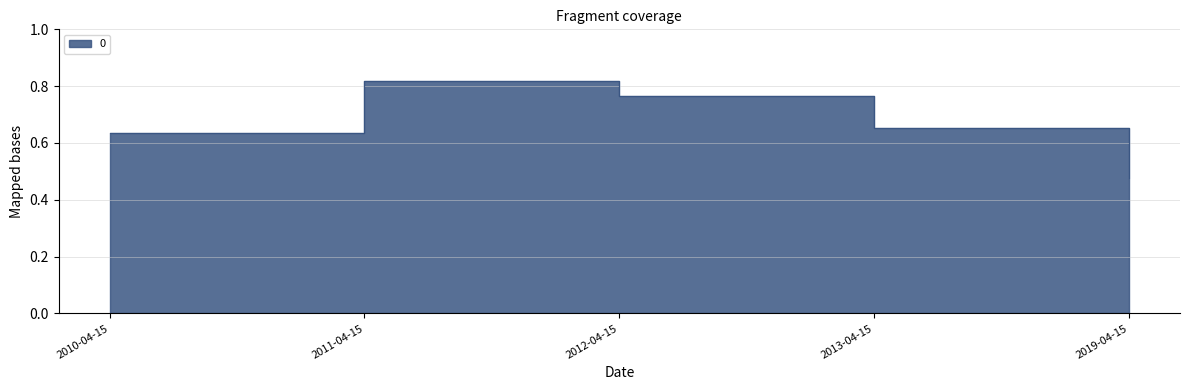

True or false: the data shows 0.6 at 2010-04-15.

True